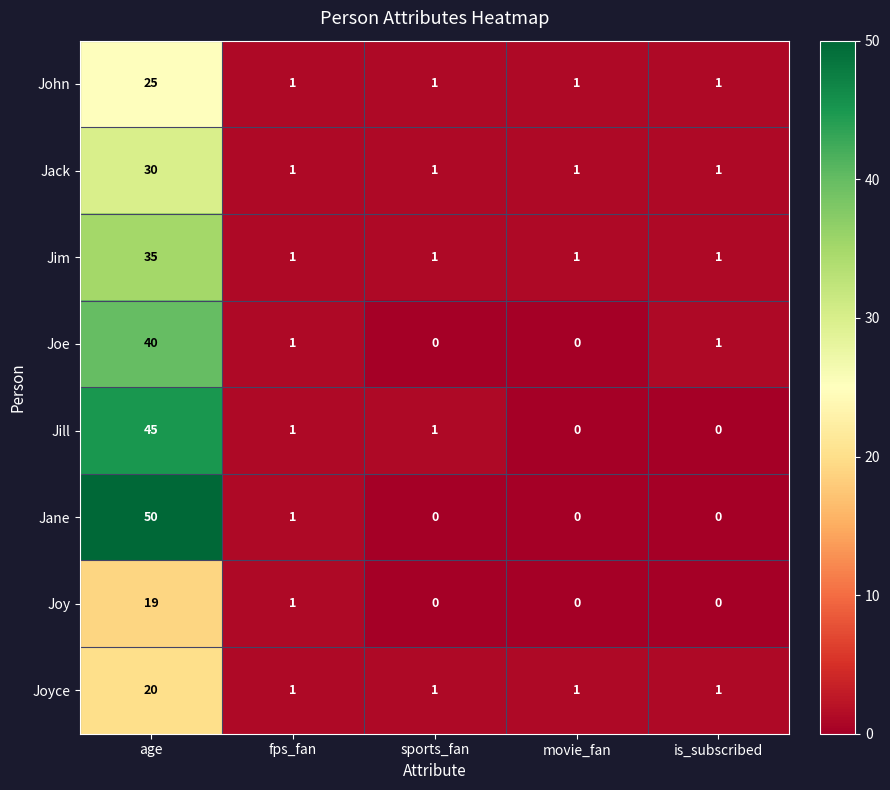

What is the total value across all series at is_subscribed?

5